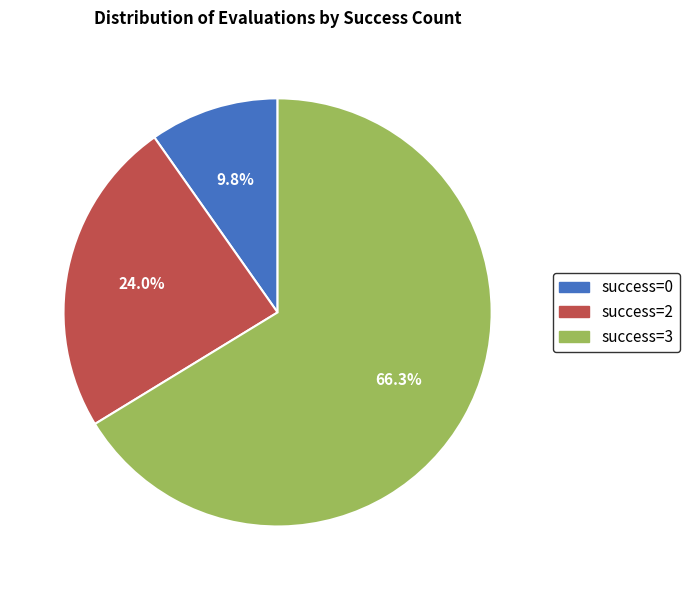

Does any single category account for the majority?

Yes